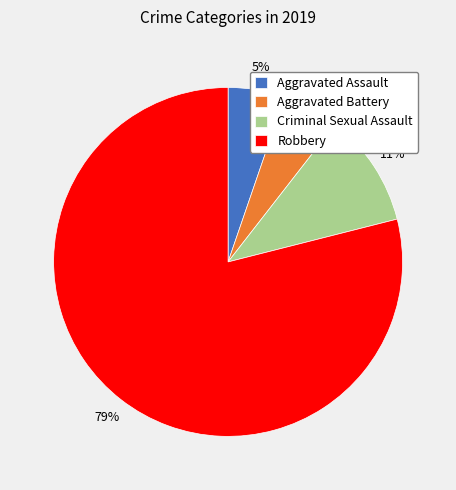

To the nearest percent, what is the average slice percentage?

25%